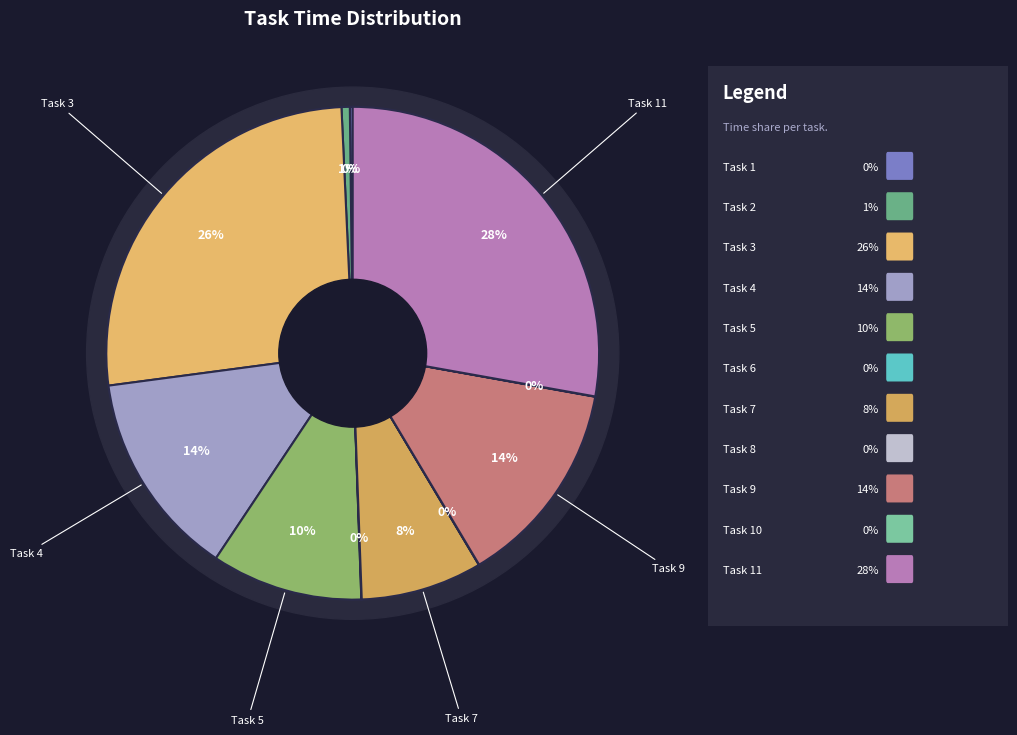

What percentage do Task 3 and Task 6 together represent?

26.4%